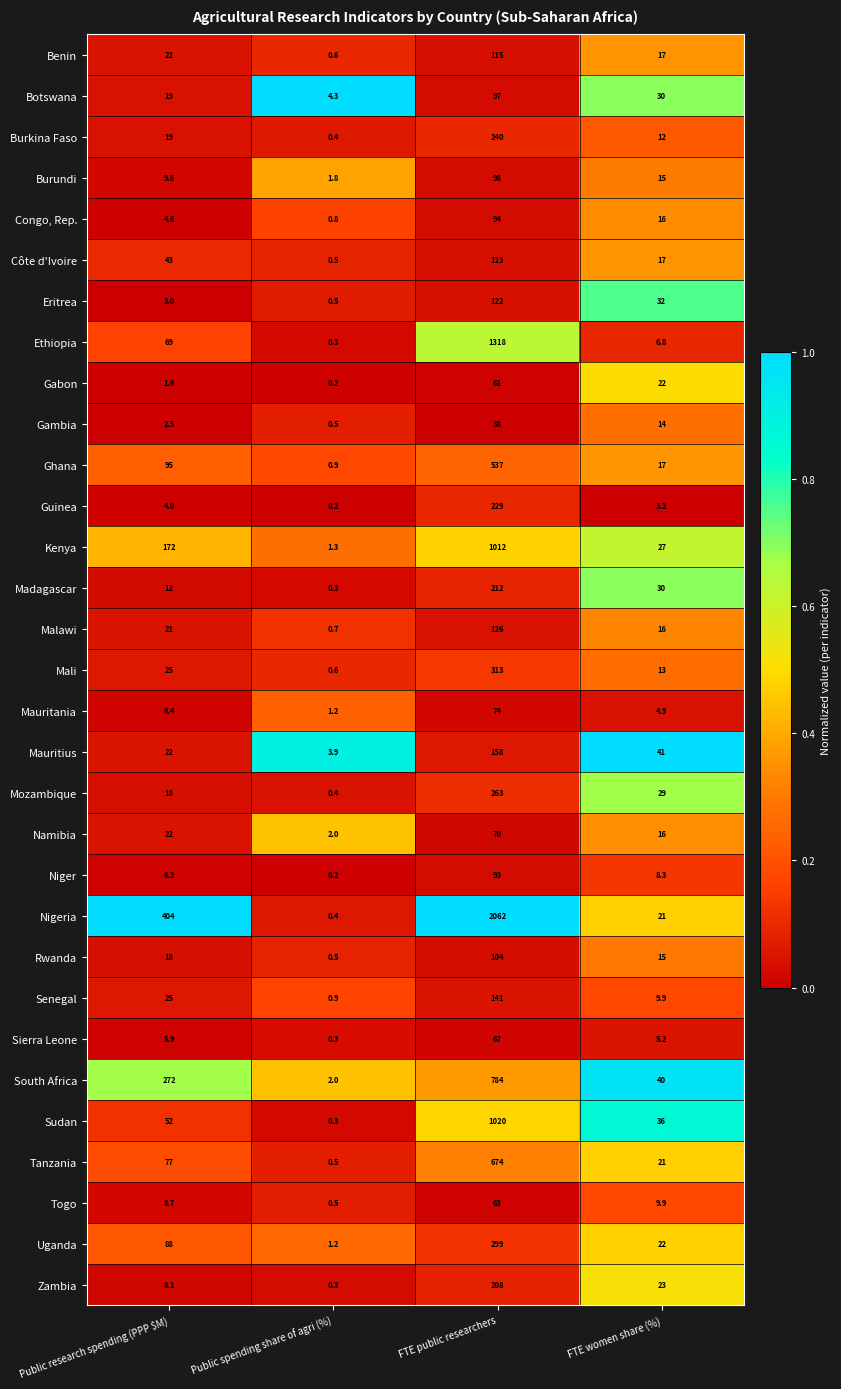

Which series has the largest total across all categories?

Nigeria